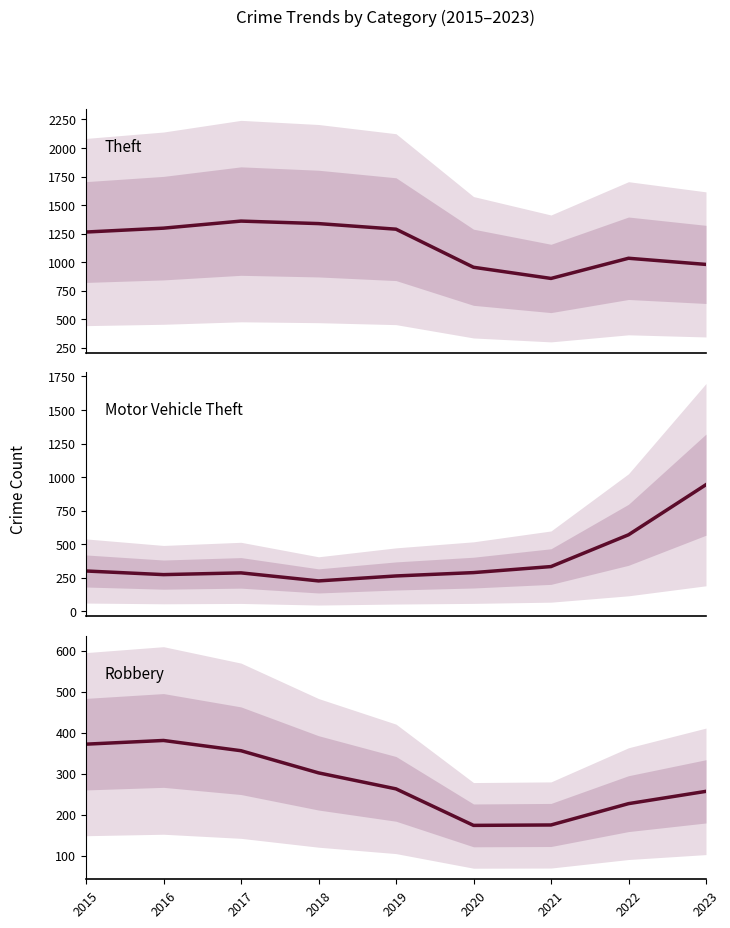

Which series has the widest spread of values?

Motor Vehicle Theft